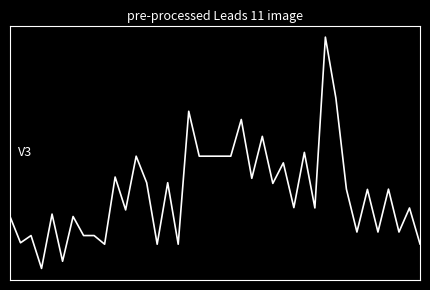

Is this an area chart (filled region under the line)?

No